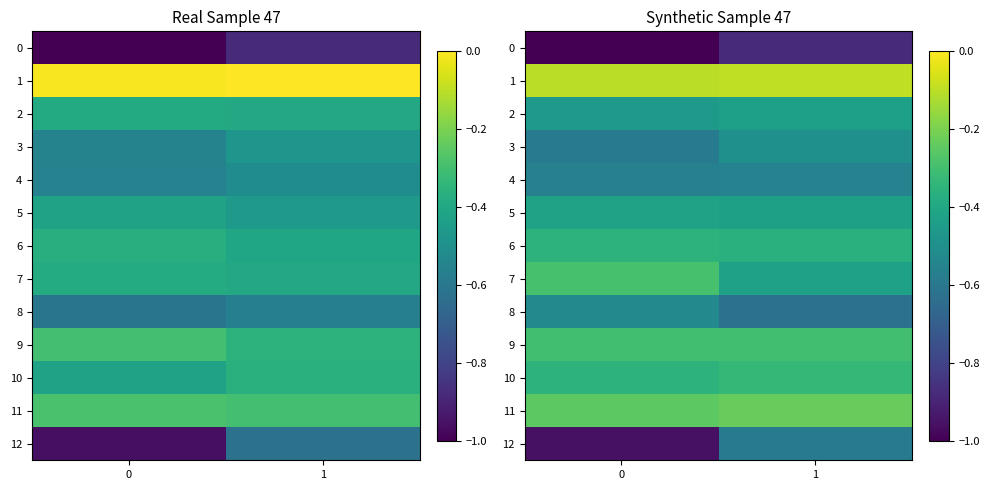

The row_6 series shows -0.5 at 1. True or false?

False